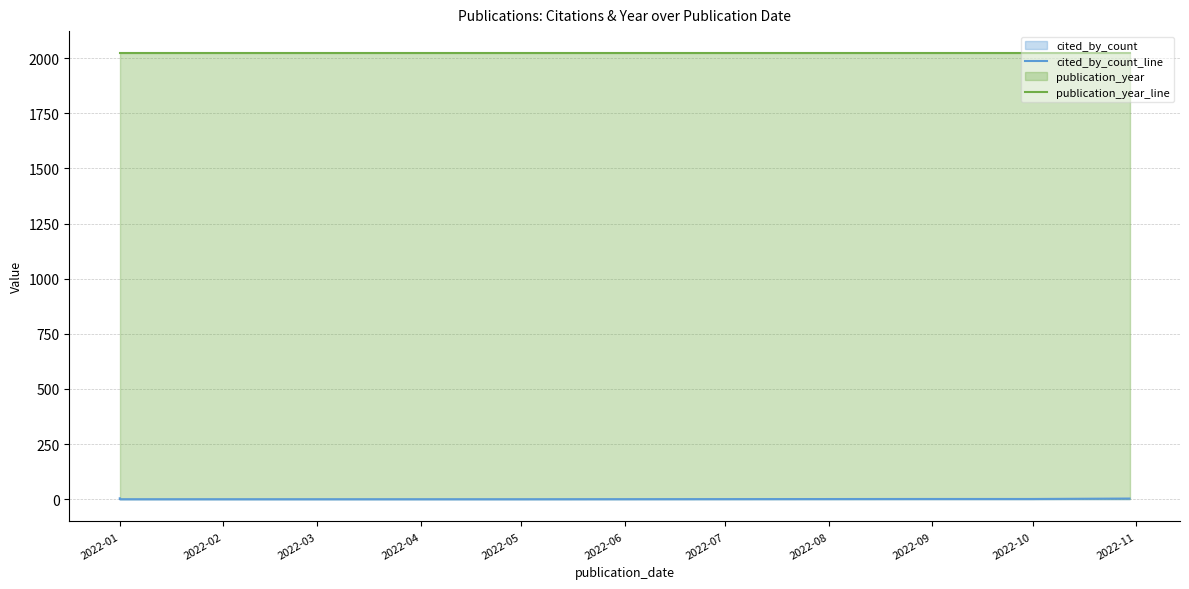

What is the value of the publication_year_line point at the 7th from the left?

2022